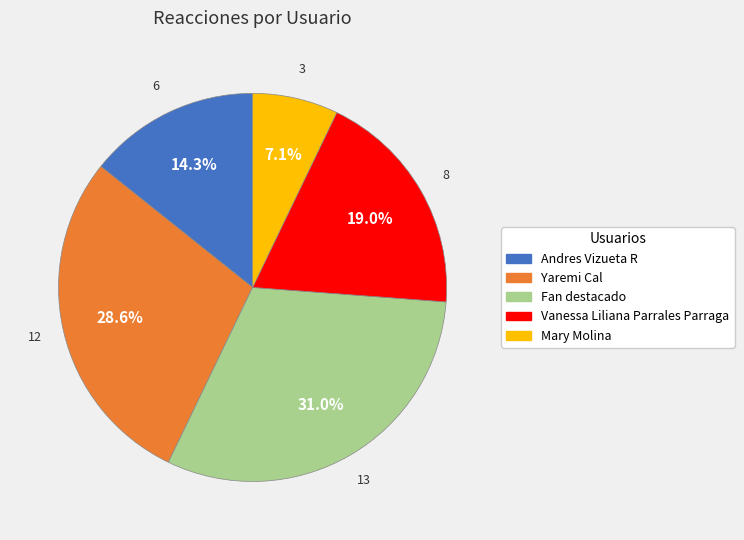

Do Yaremi Cal and Fan destacado together represent more than half of the pie?

Yes